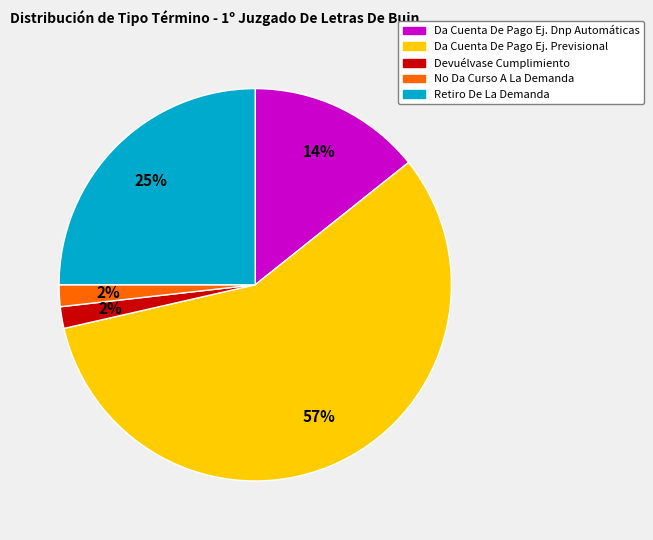

Is there any slice that represents more than half of the pie?

Yes